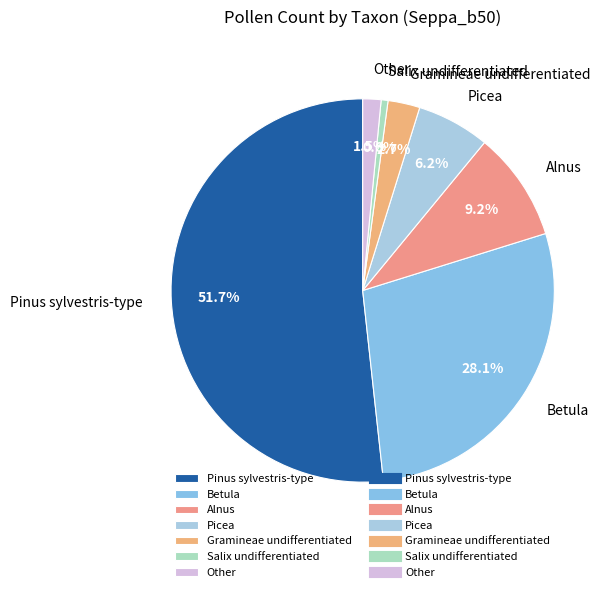

Is Pinus sylvestris-type the majority of the pie?

Yes